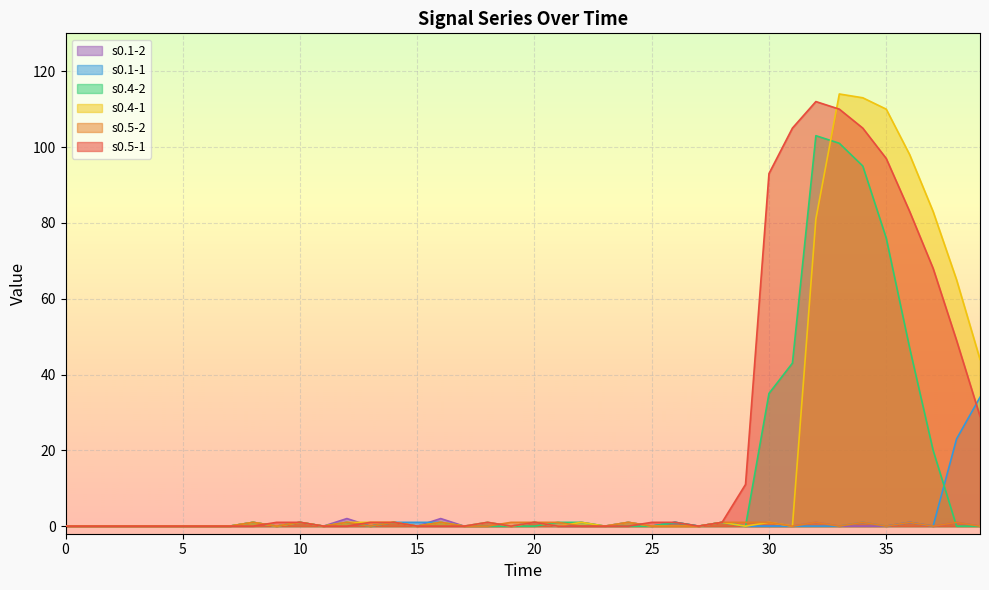

What is the greatest value displayed?

114